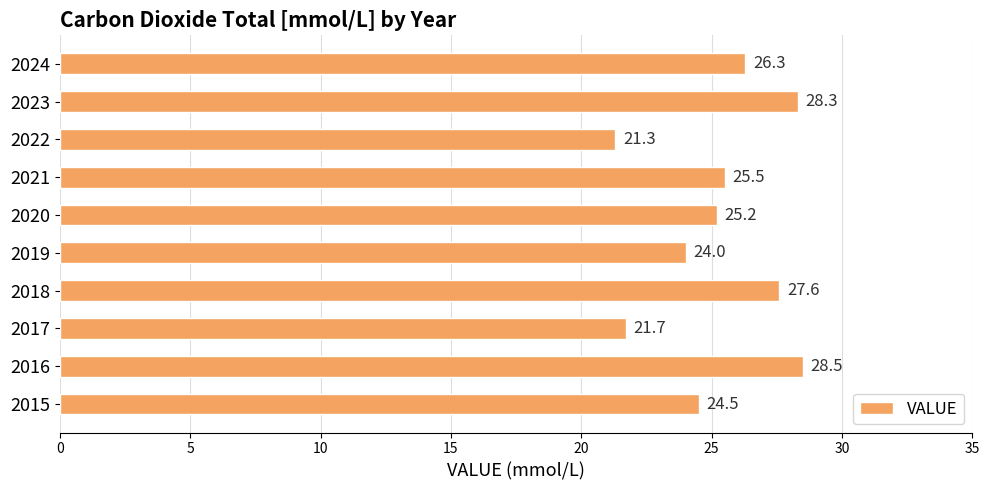

What is the greatest value displayed?

28.5